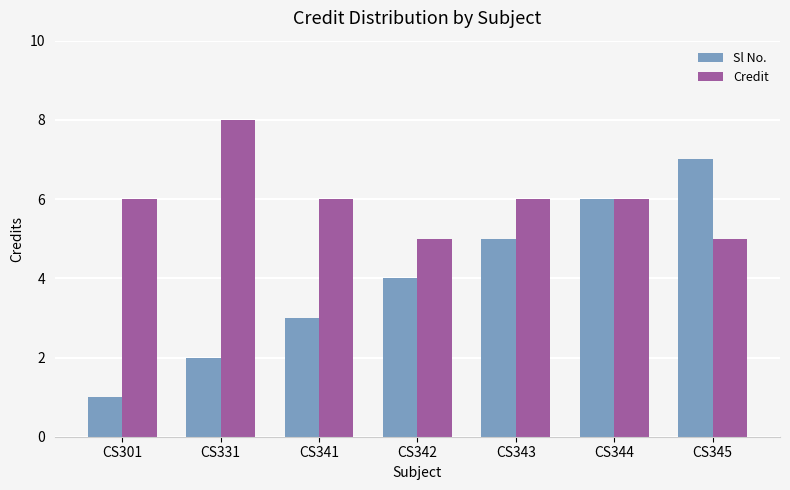

Where is Sl No. nearest to the value 4?

CS342